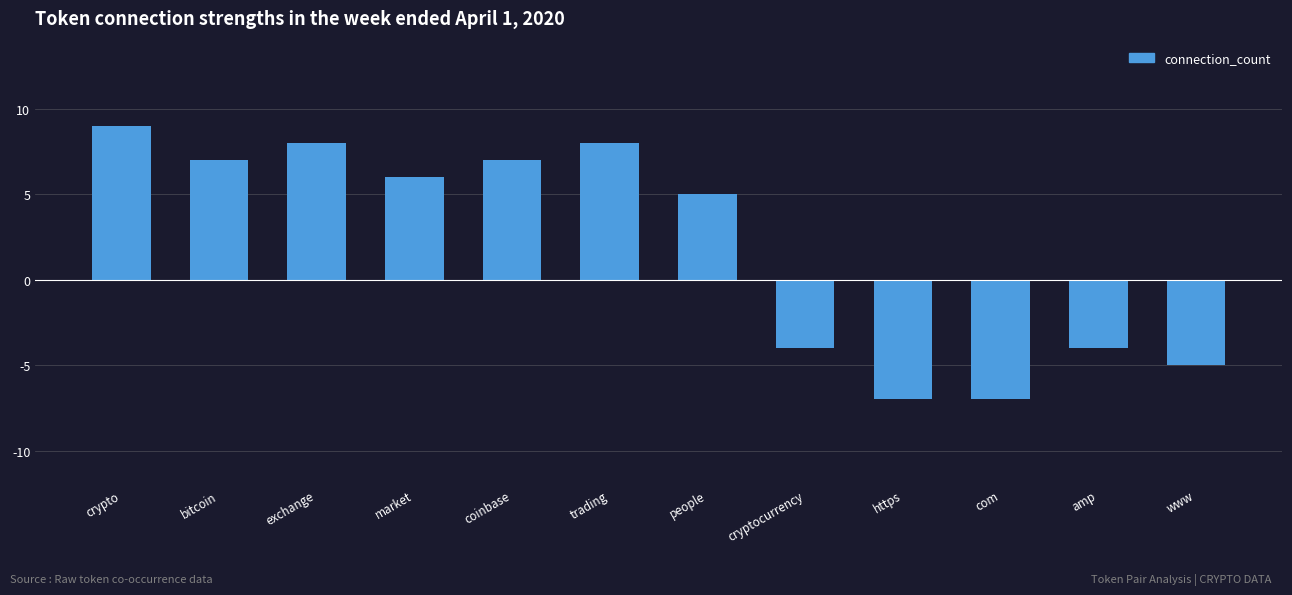

The chart shows a value of 7 at bitcoin. True or false?

True